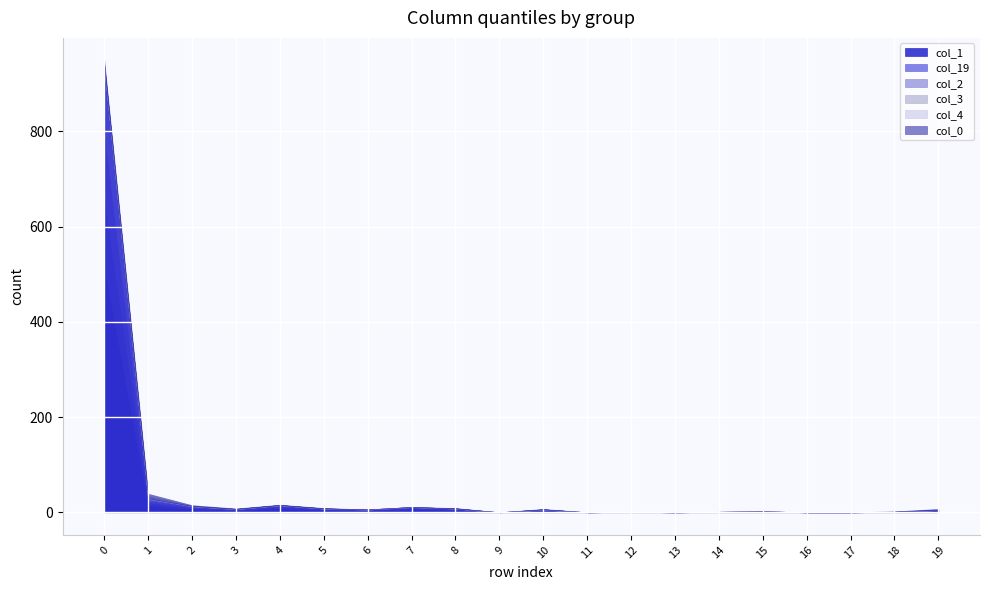

What is the spread (max minus min) of values at 8?

8